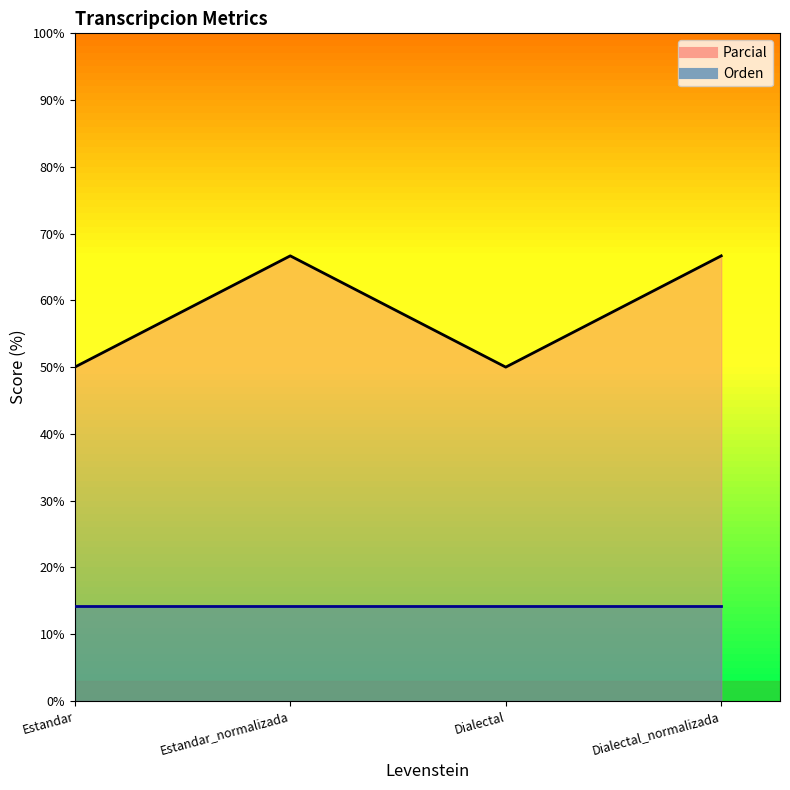

What is the sum of all values?

233.3